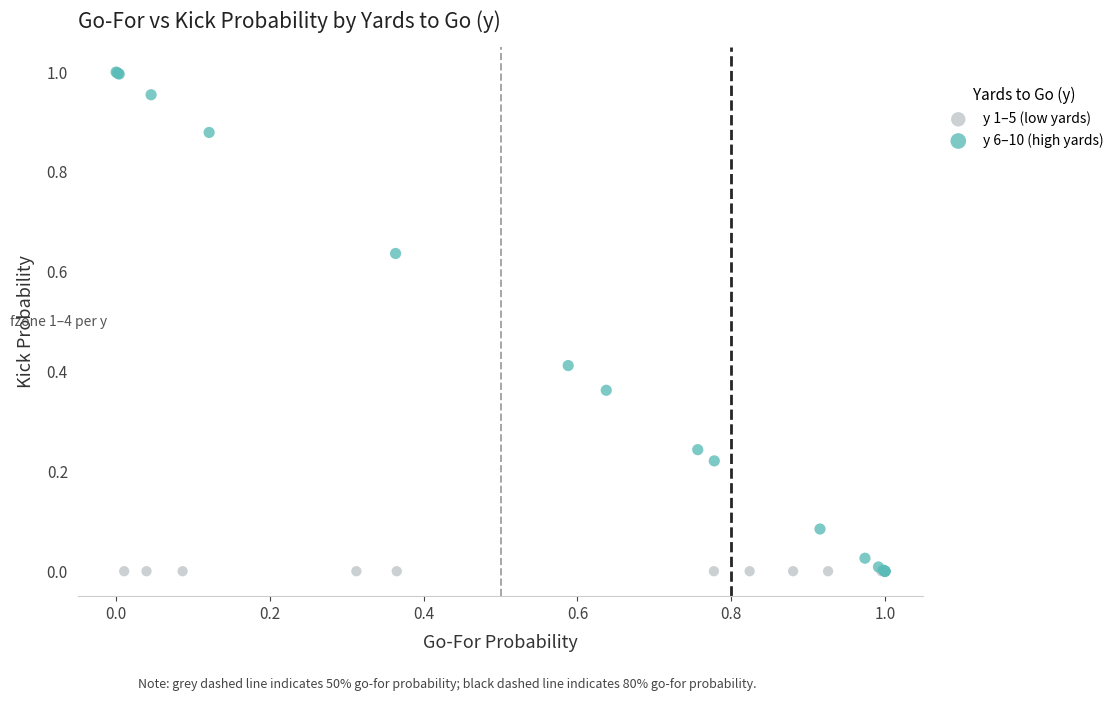

Which series reaches the maximum Y coordinate?

y 6–10 (high yards)